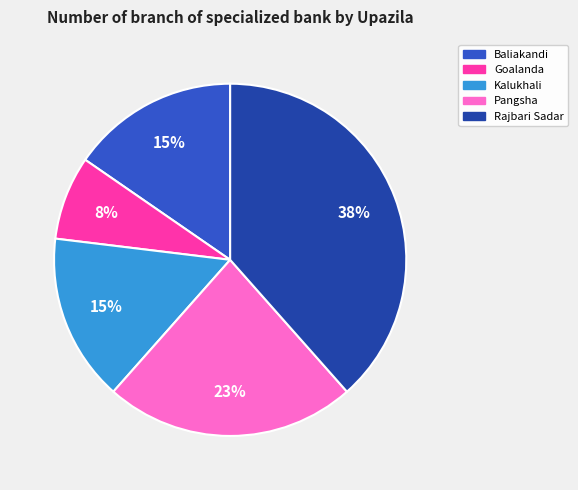

Which has a higher value, Baliakandi or Pangsha?

Pangsha